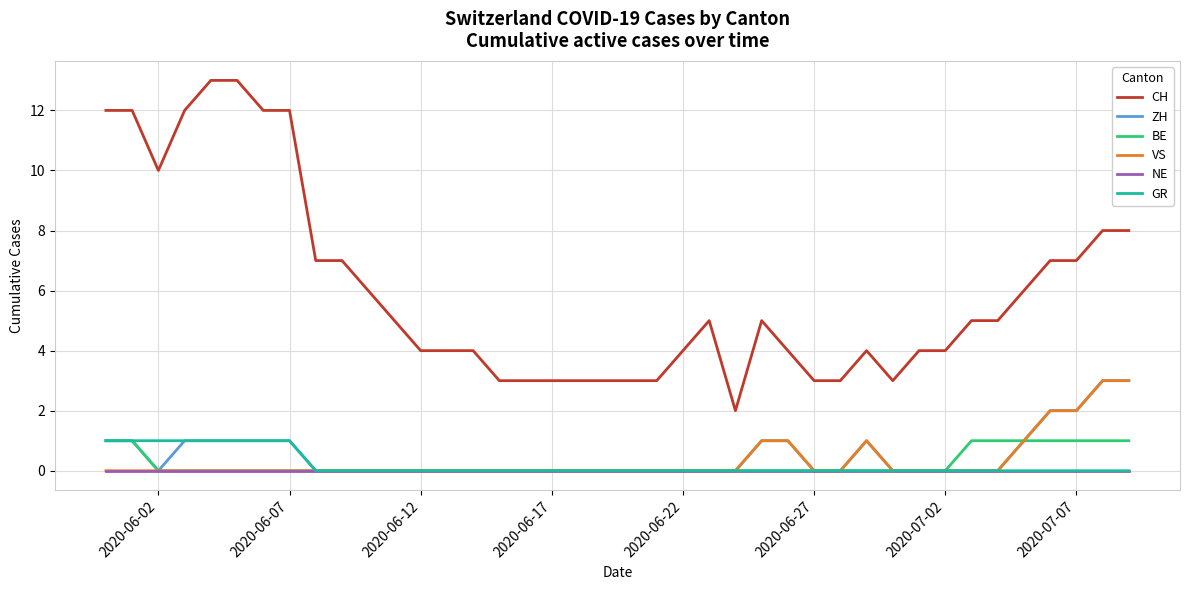

Which series has the widest spread of values?

CH